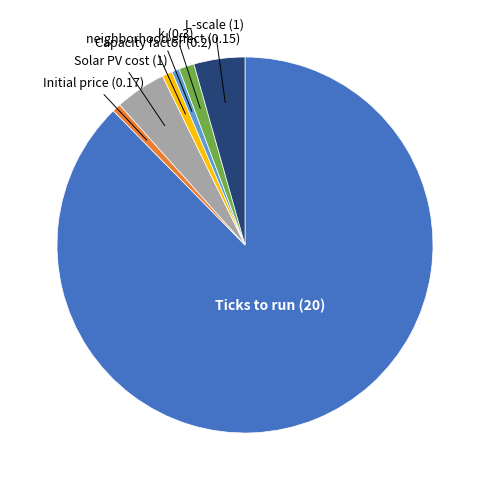

Do neighborhood effect (0.15) and Capacity factor (0.2) together represent more than half of the pie?

No